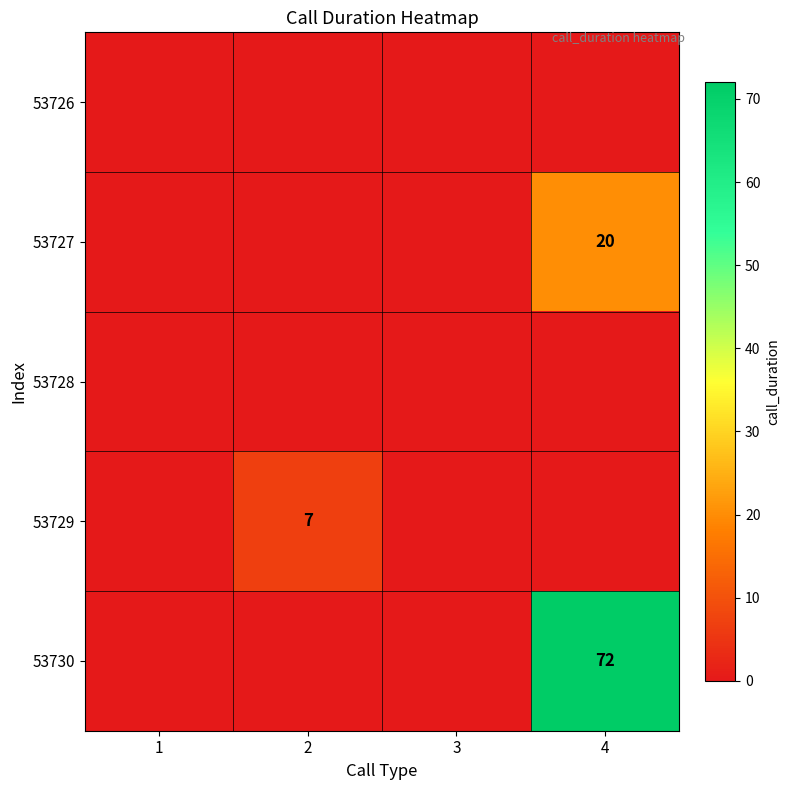

Between 2 and 1, which is larger?

2